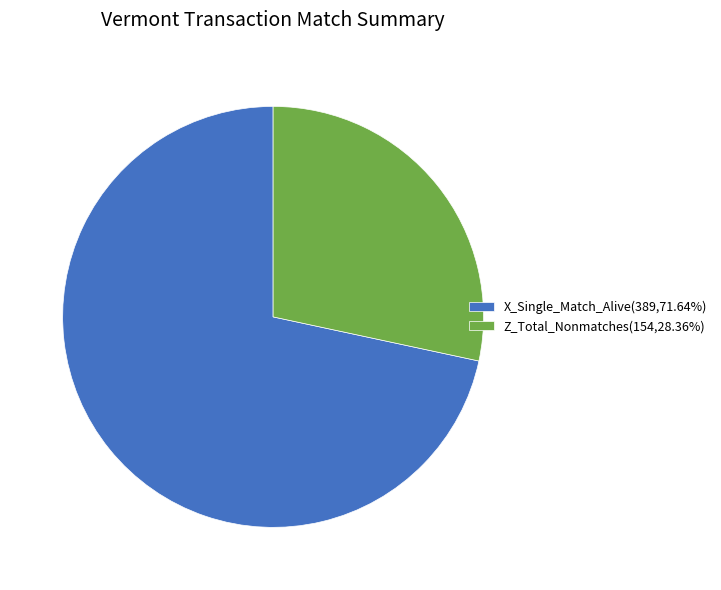

What is the ratio of the value at X_Single_Match_Alive(389,71.64%) to the value at Z_Total_Nonmatches(154,28.36%)?

2.5